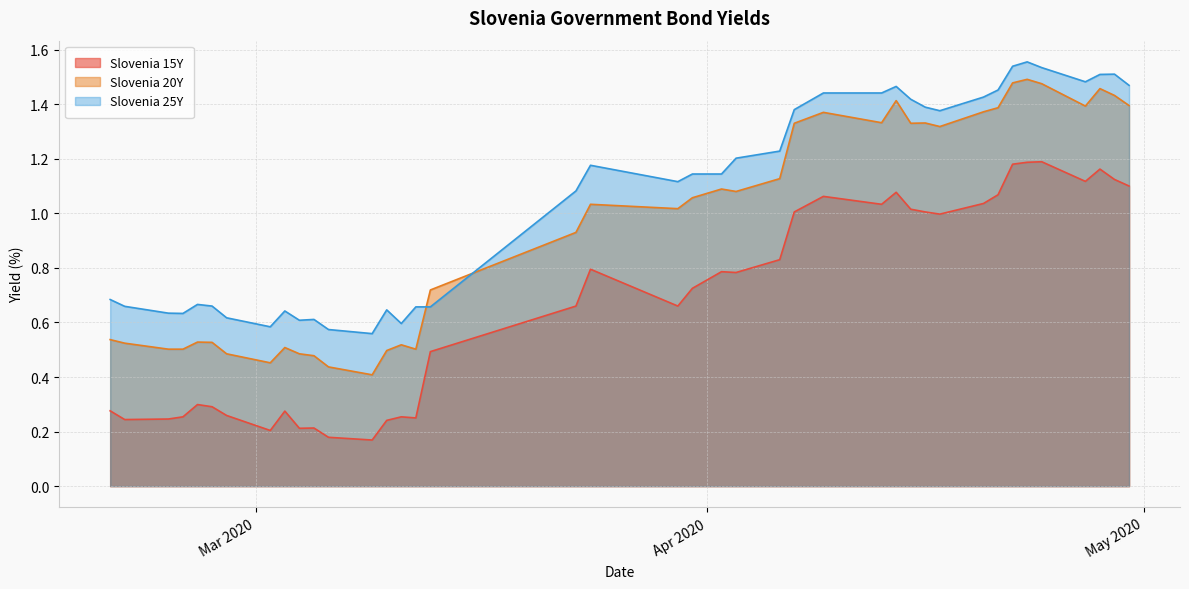

List the series in order of their overall mean, highest first.

Slovenia 25Y, Slovenia 20Y, Slovenia 15Y